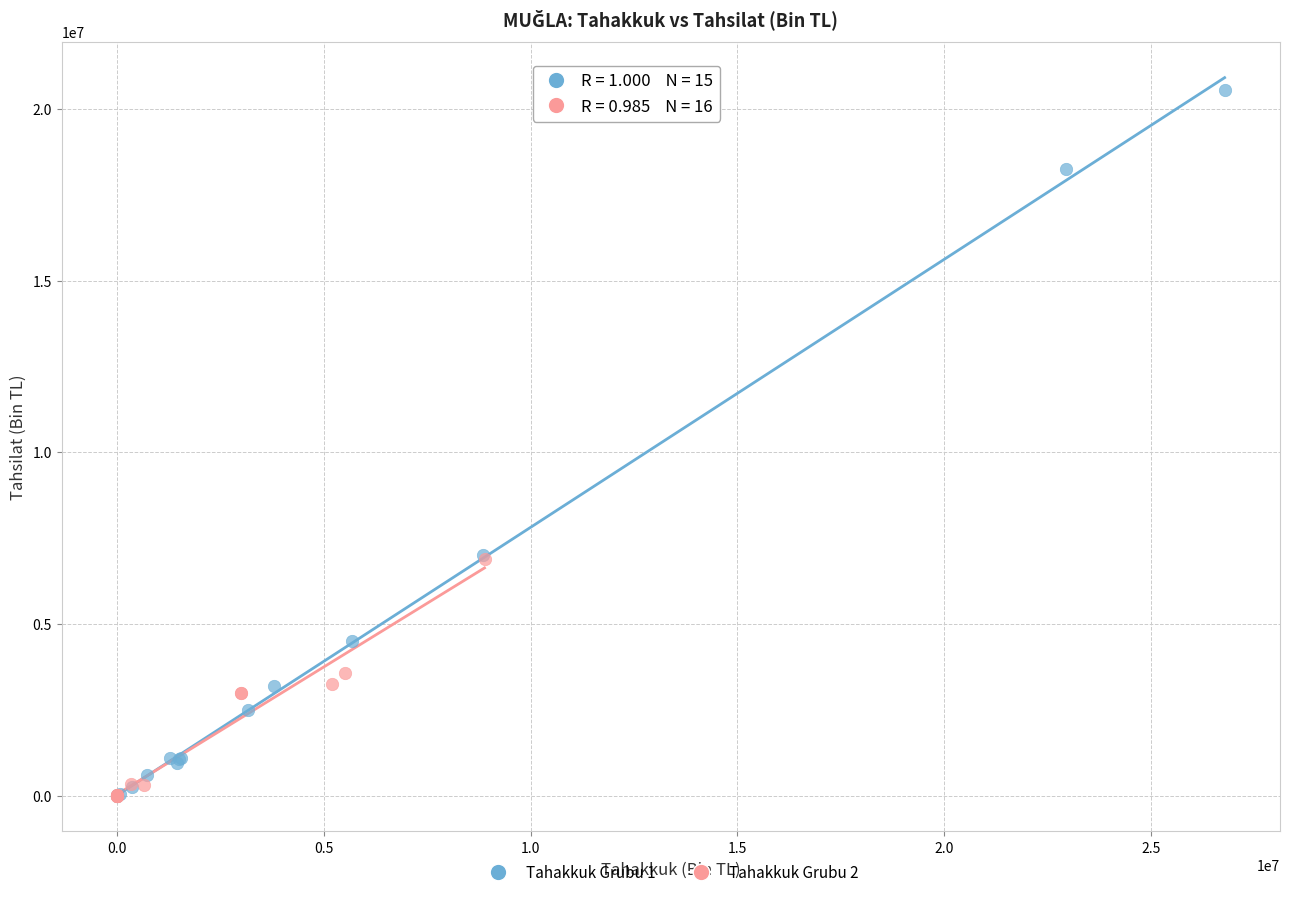

Which series has the largest Y range (max minus min)?

Tahakkuk Grubu 1